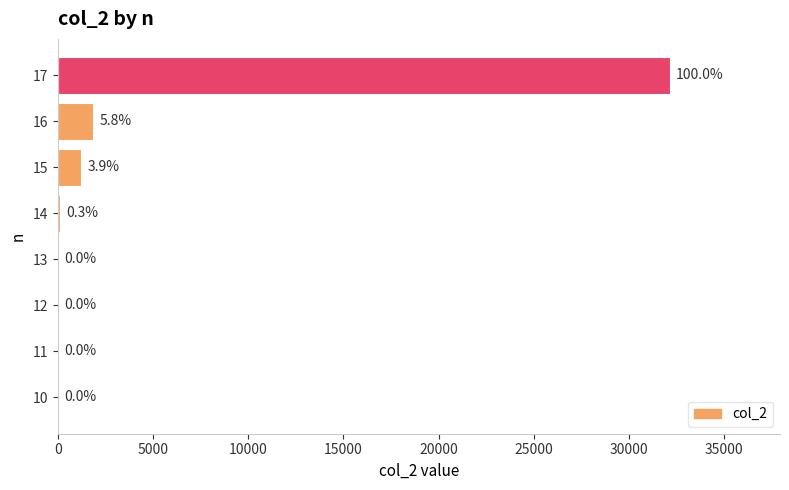

Between 15 and 10, which is larger?

15